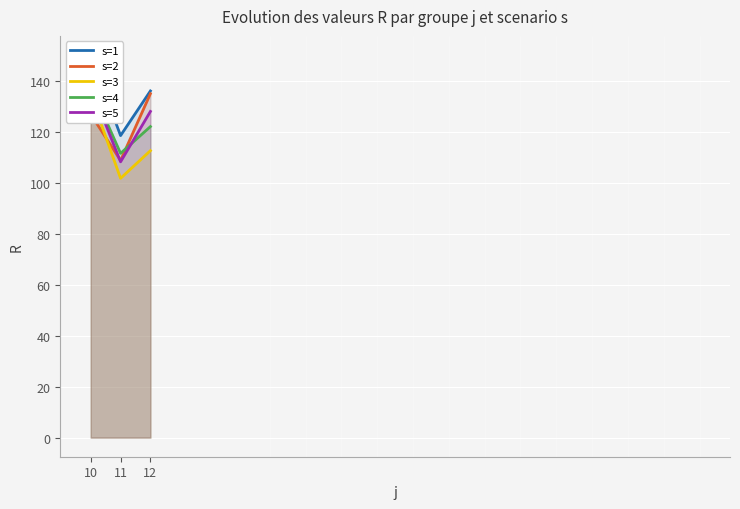

At how many categories does at least one series exceed 147?

1